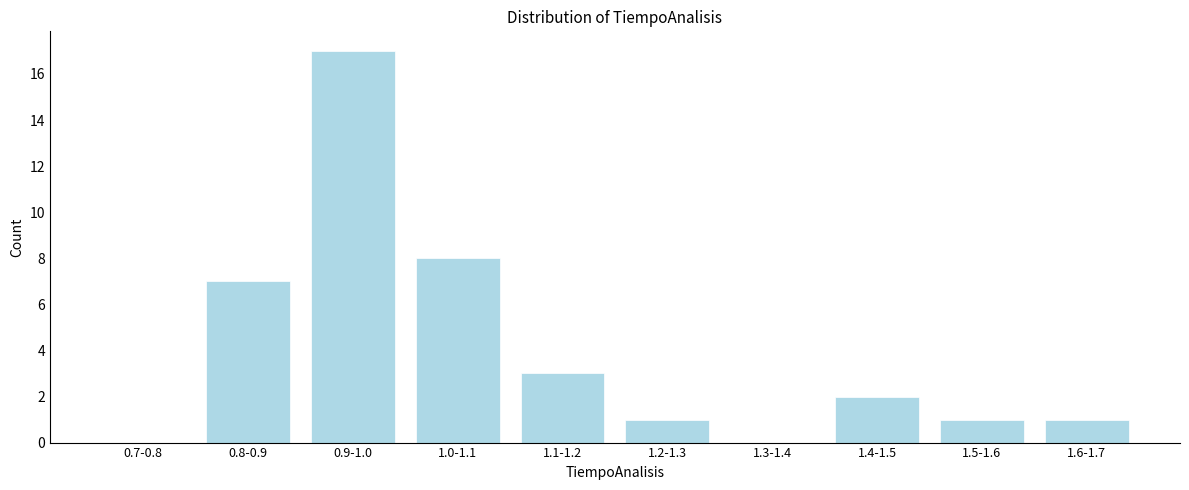

Reading right to left, transcribe all the data shown in this chart.

1.6-1.7=1	1.5-1.6=1	1.4-1.5=2	1.3-1.4=0	1.2-1.3=1	1.1-1.2=3	1.0-1.1=8	0.9-1.0=17	0.8-0.9=7	0.7-0.8=0